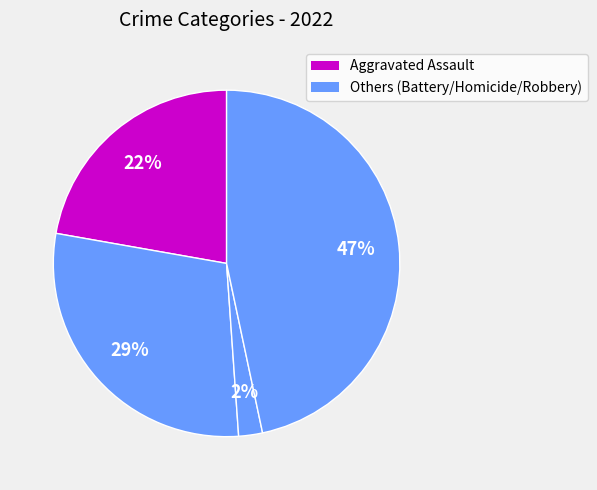

Count the number of slices in the pie.

4